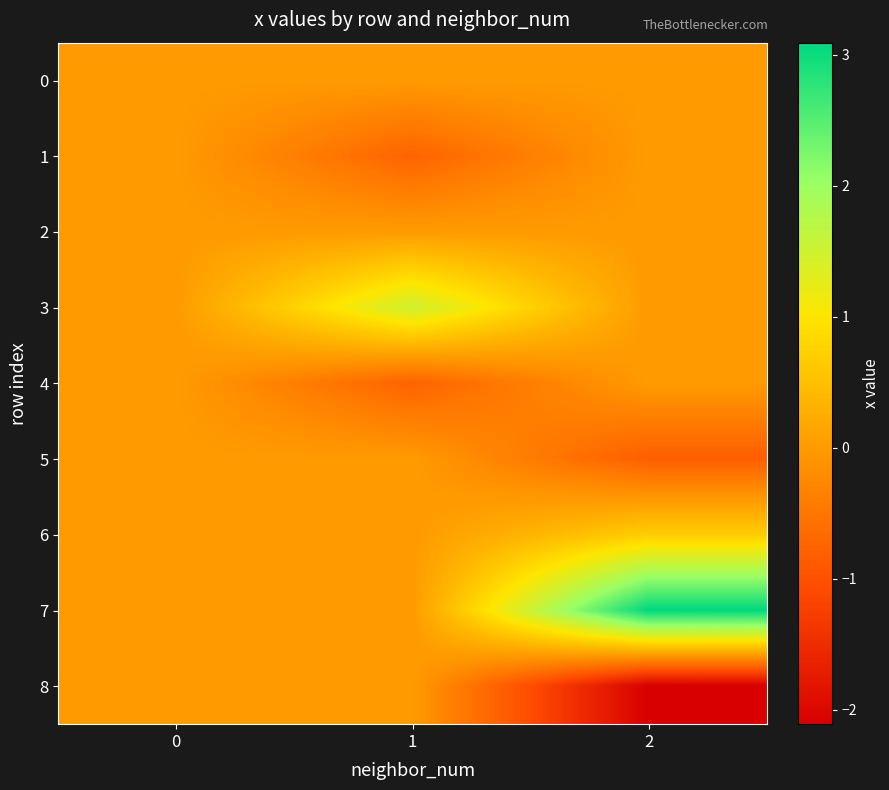

How many data points does each series have?

3